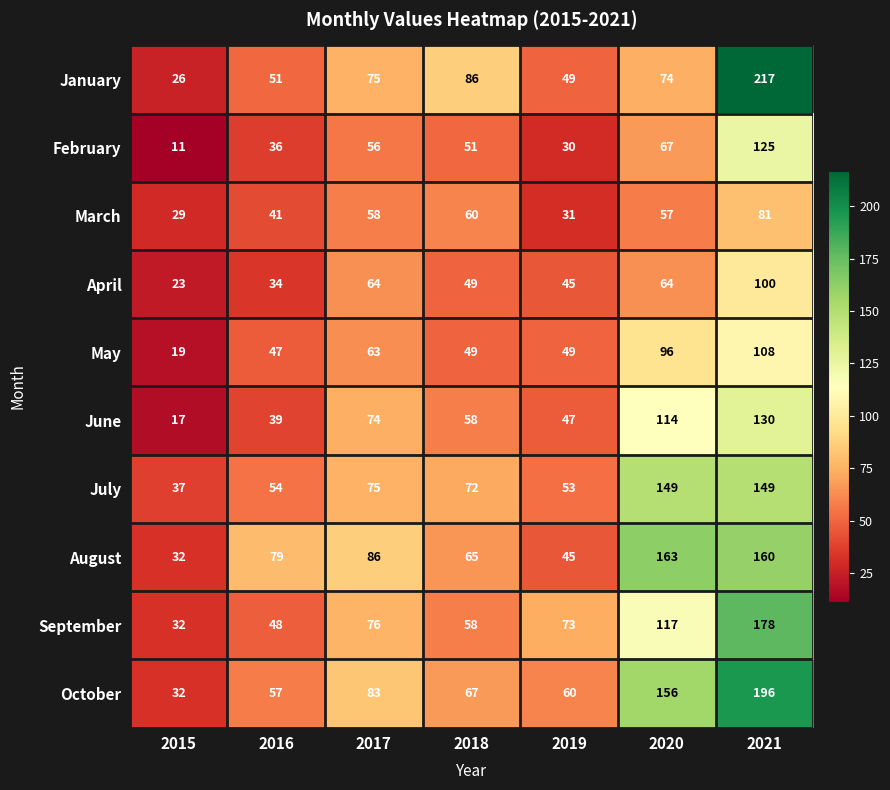

Is it true that October equals 83 at 2017?

True